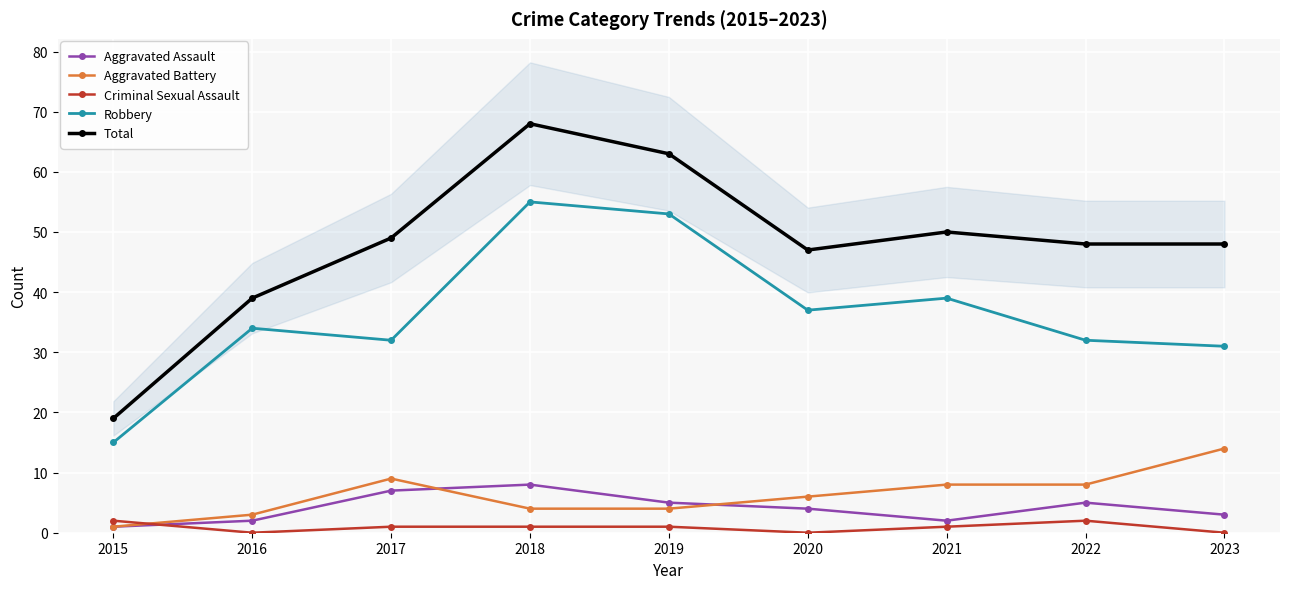

Rank the categories by Total value from lowest to highest.

2015, 2016, 2020, 2022, 2023, 2017, 2021, 2019, 2018